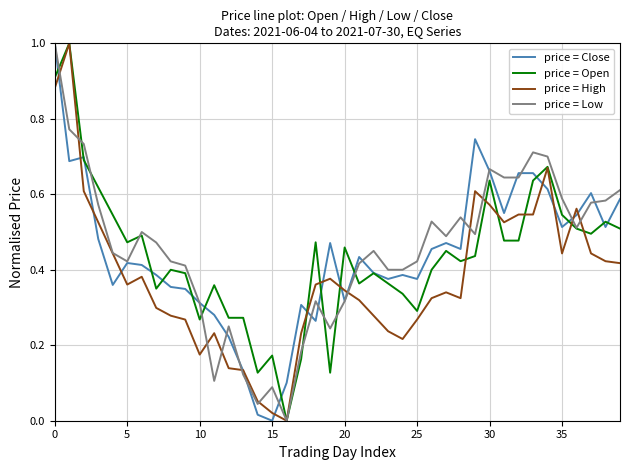

What is the maximum value shown in the chart?

1.0